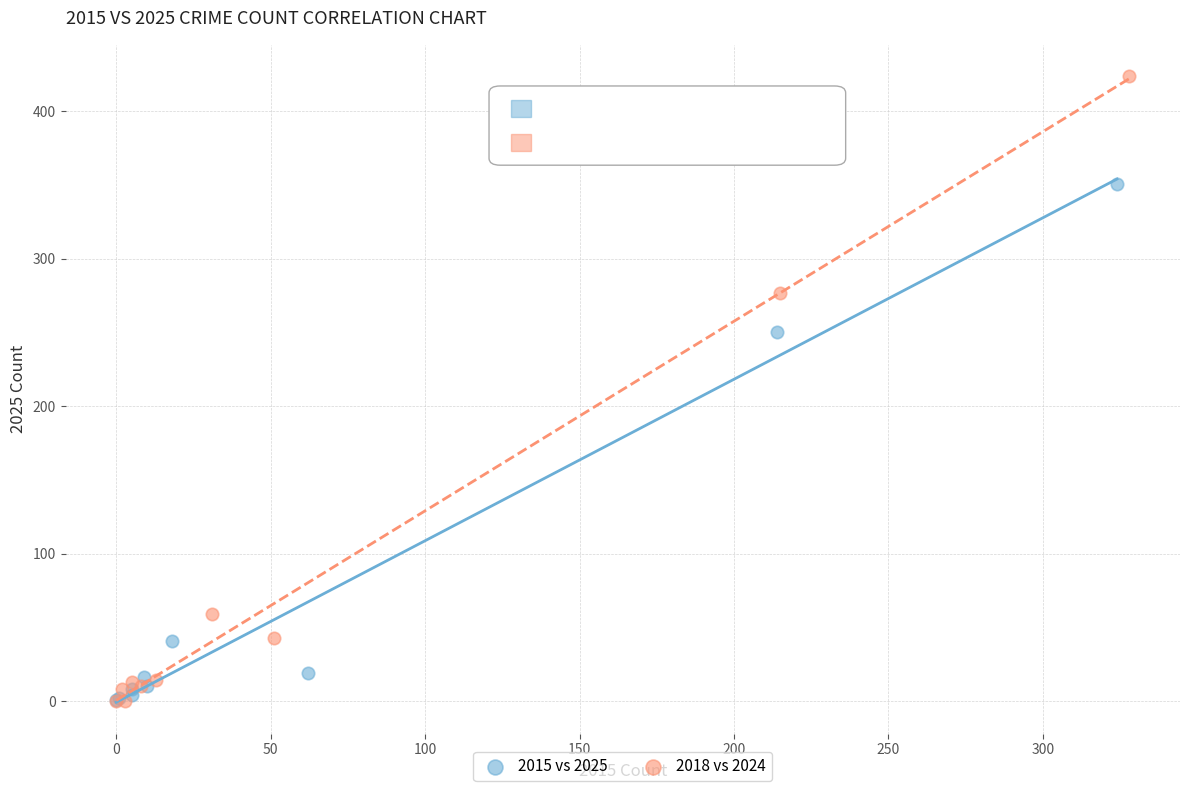

What are all the series names shown in the legend?

2015 vs 2025, 2018 vs 2024